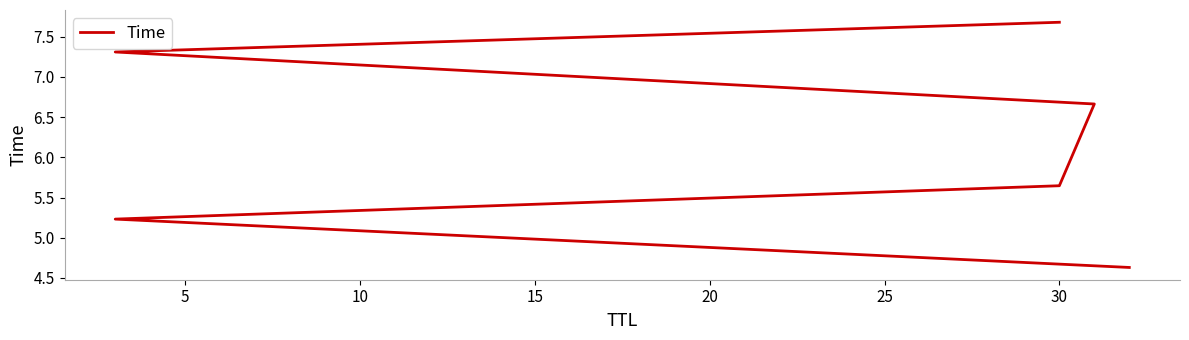

How many lines are shown in the chart?

1